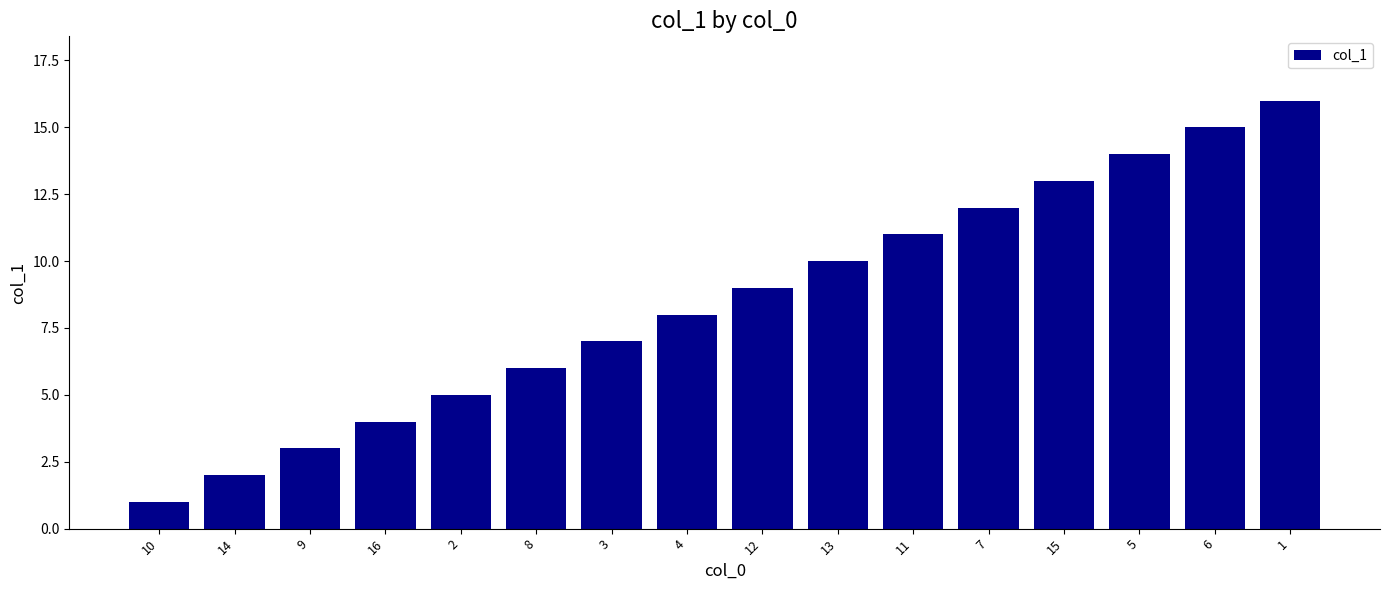

List the labels in order of value, largest first.

1, 6, 5, 15, 7, 11, 13, 12, 4, 3, 8, 2, 16, 9, 14, 10